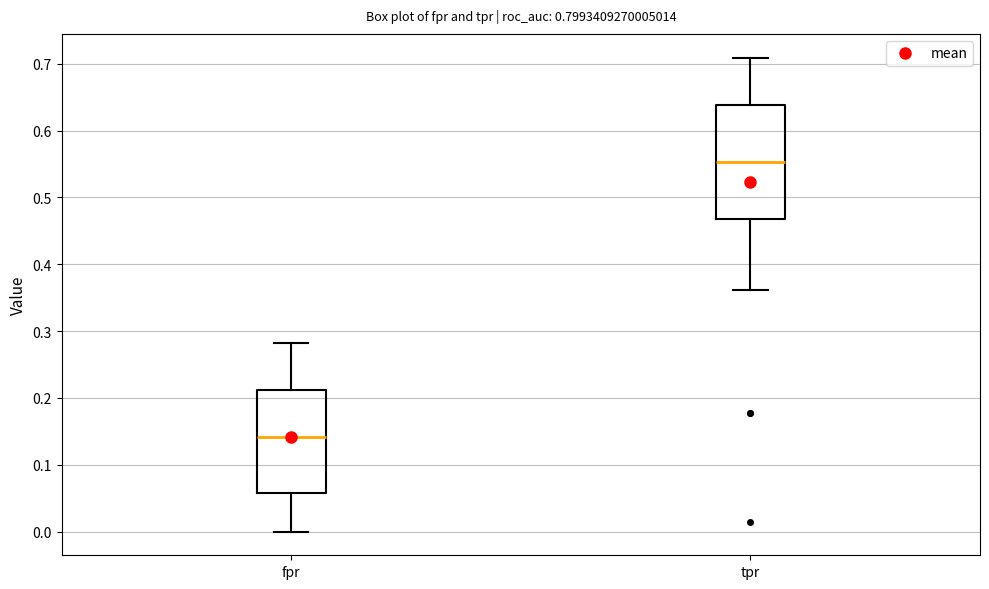

Where does the lower whisker of the box for fpr end on the y-axis? The values are not printed on the chart, so give them approximately, as read against the axis.

0.00